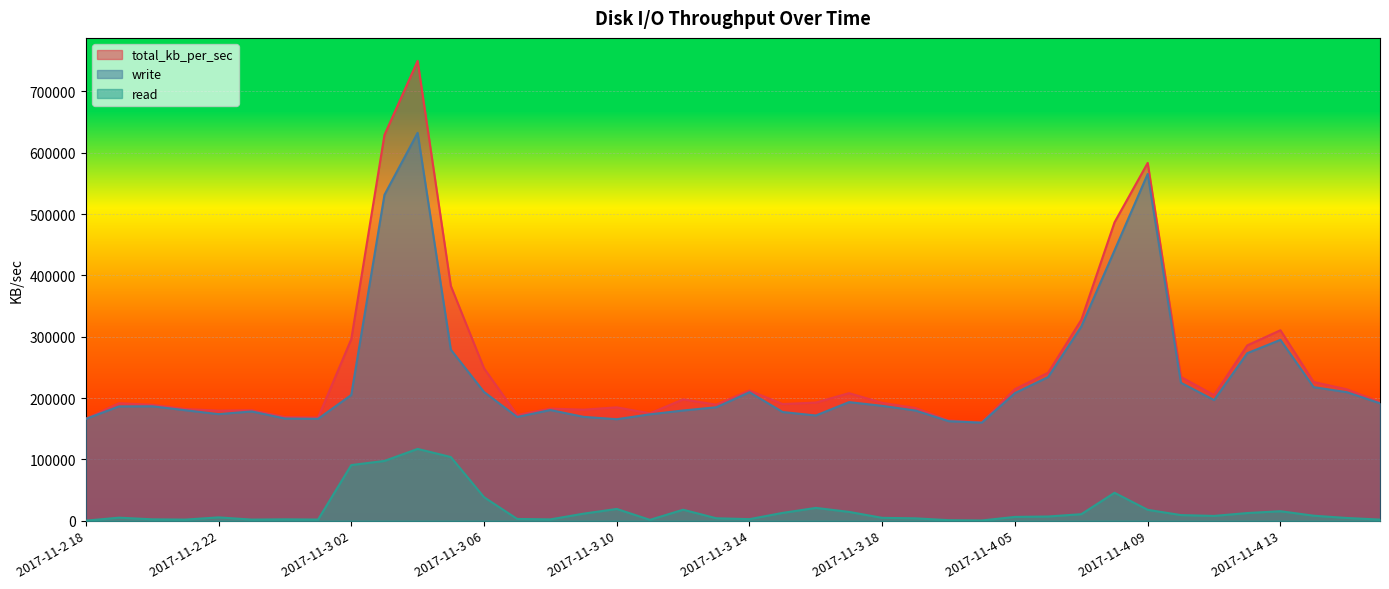

At which category is the sum across all series the highest?

2017-11-3 04